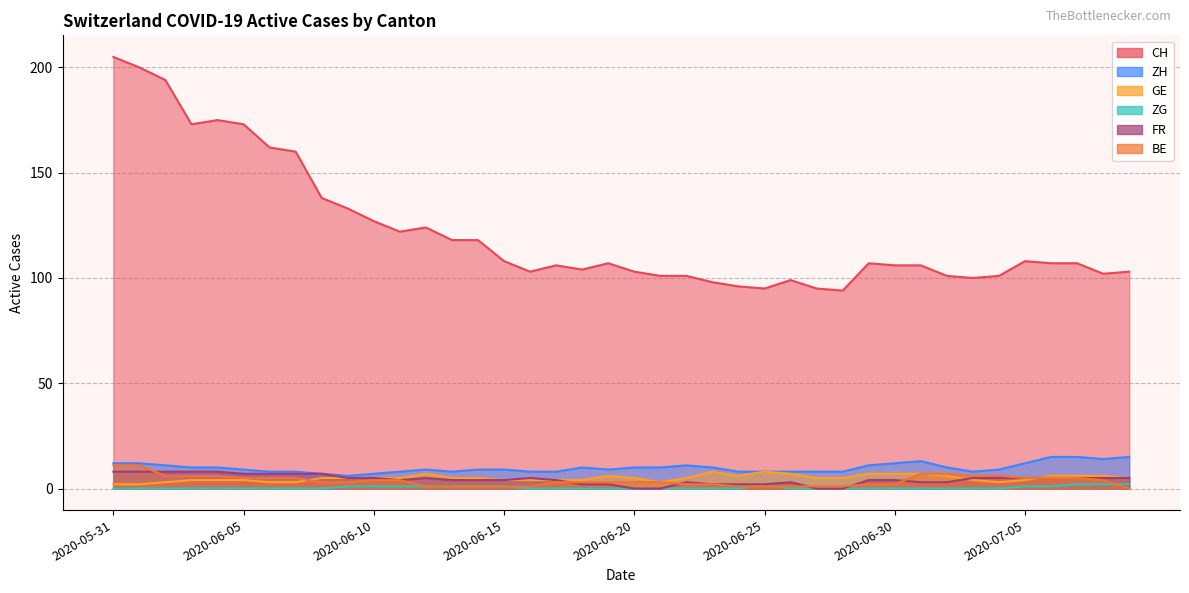

The FR series shows 5 at 2020-07-03. True or false?

True